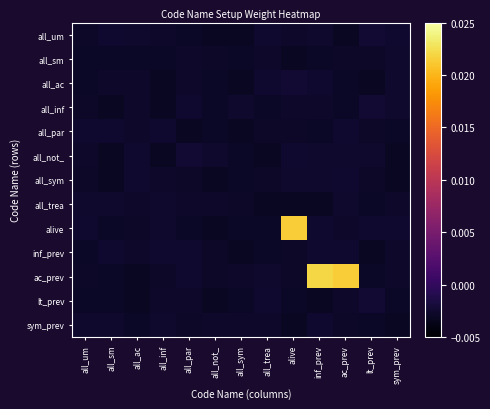

Which has a higher value, inf_prev or all_inf?

inf_prev